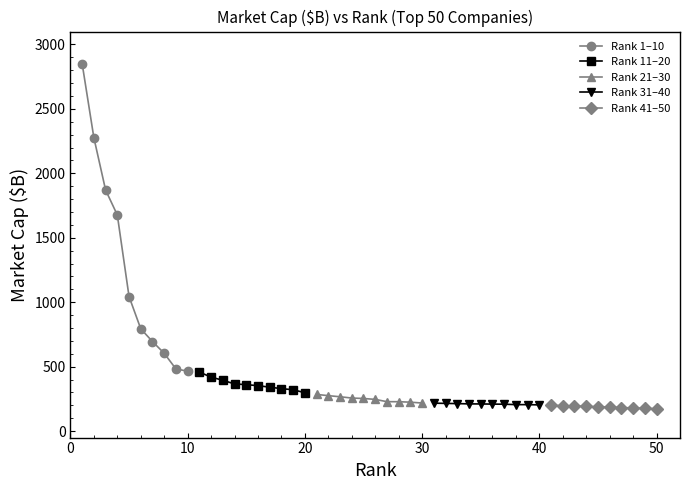

What is the sum of all Rank 11–20 values?

3641.6